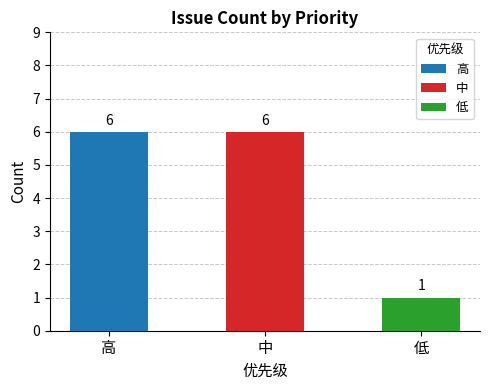

The value at 中 is 6. True or false?

True